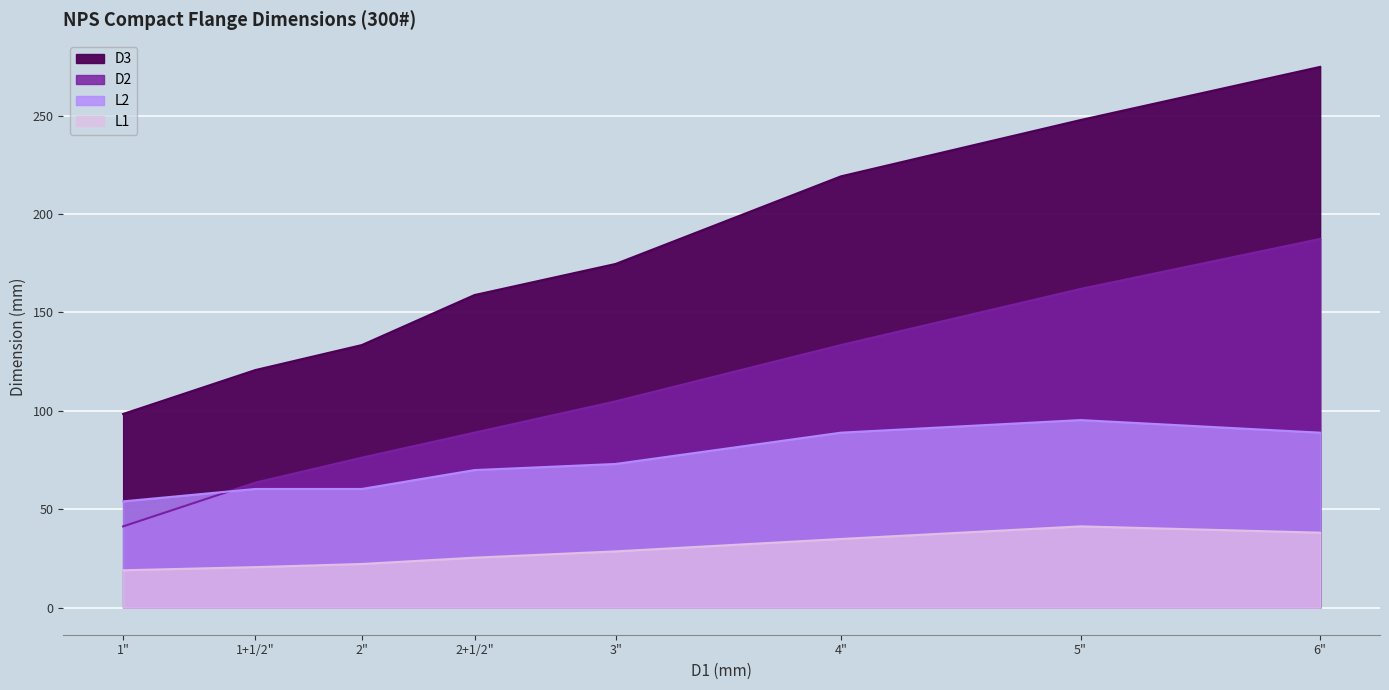

Where do D2 and L2 first cross each other?

1" and 1+1/2"